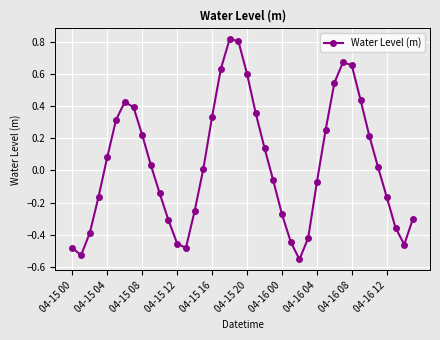

What is the sum of all values?

1.7